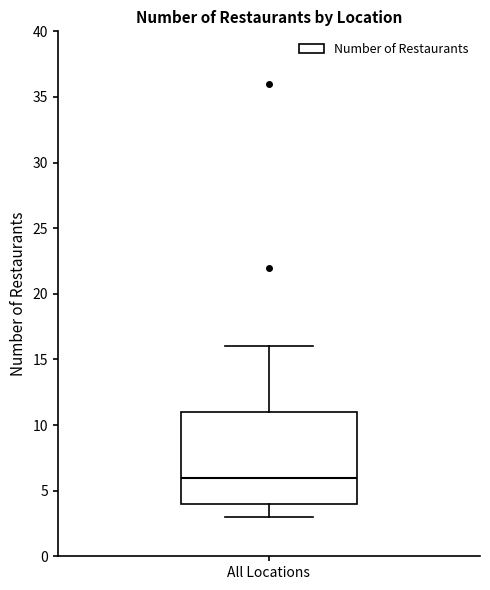

Read this box plot against the y-axis: the position of the median line, the range covered by the box, and the ends of both whiskers. The values are not printed on the chart, so give them approximately, as read against the axis.

median 6, box 4 to 11, whiskers 3 to 16